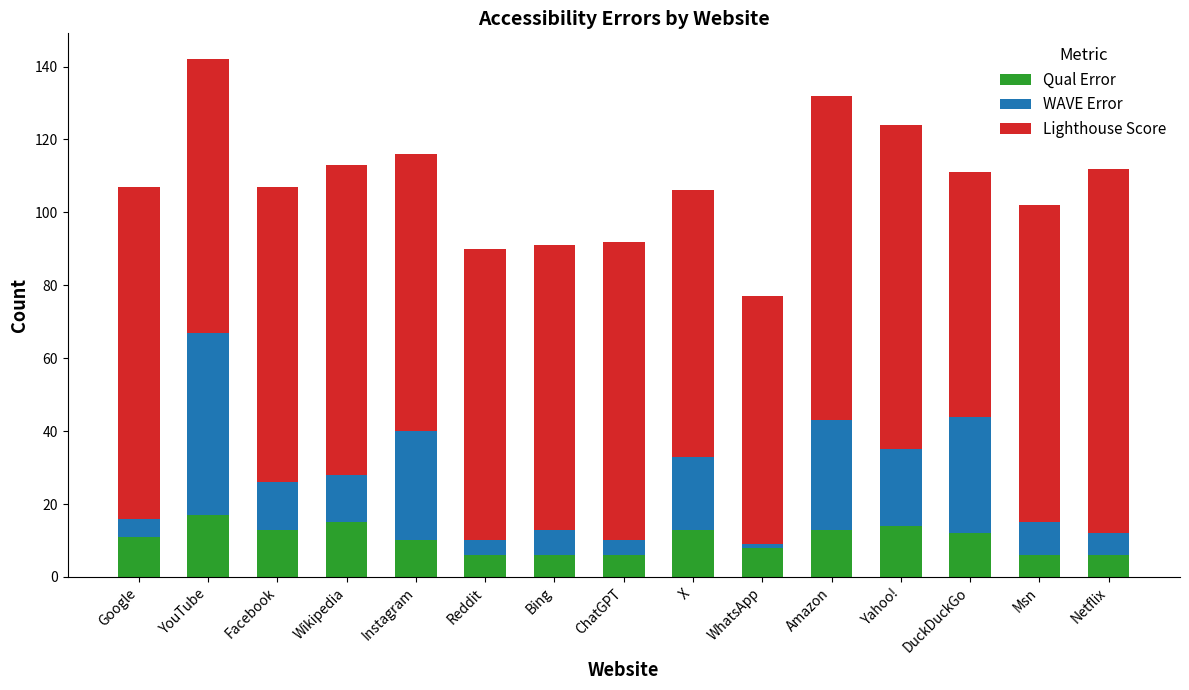

What is the difference between the maximum and minimum values in the Qual Error series?

11